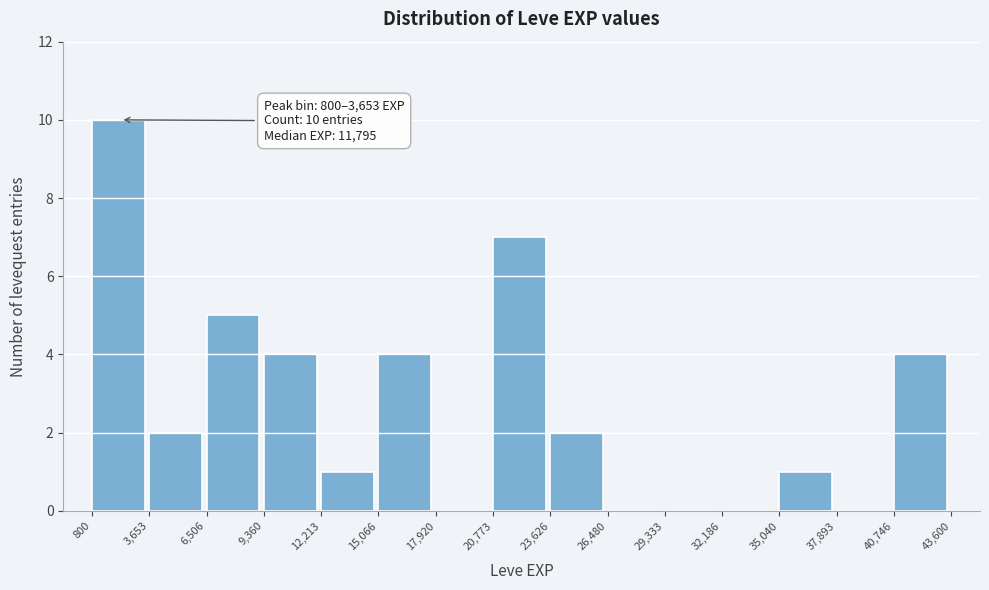

Which range on the x-axis has the tallest bar?

800 to 3,653